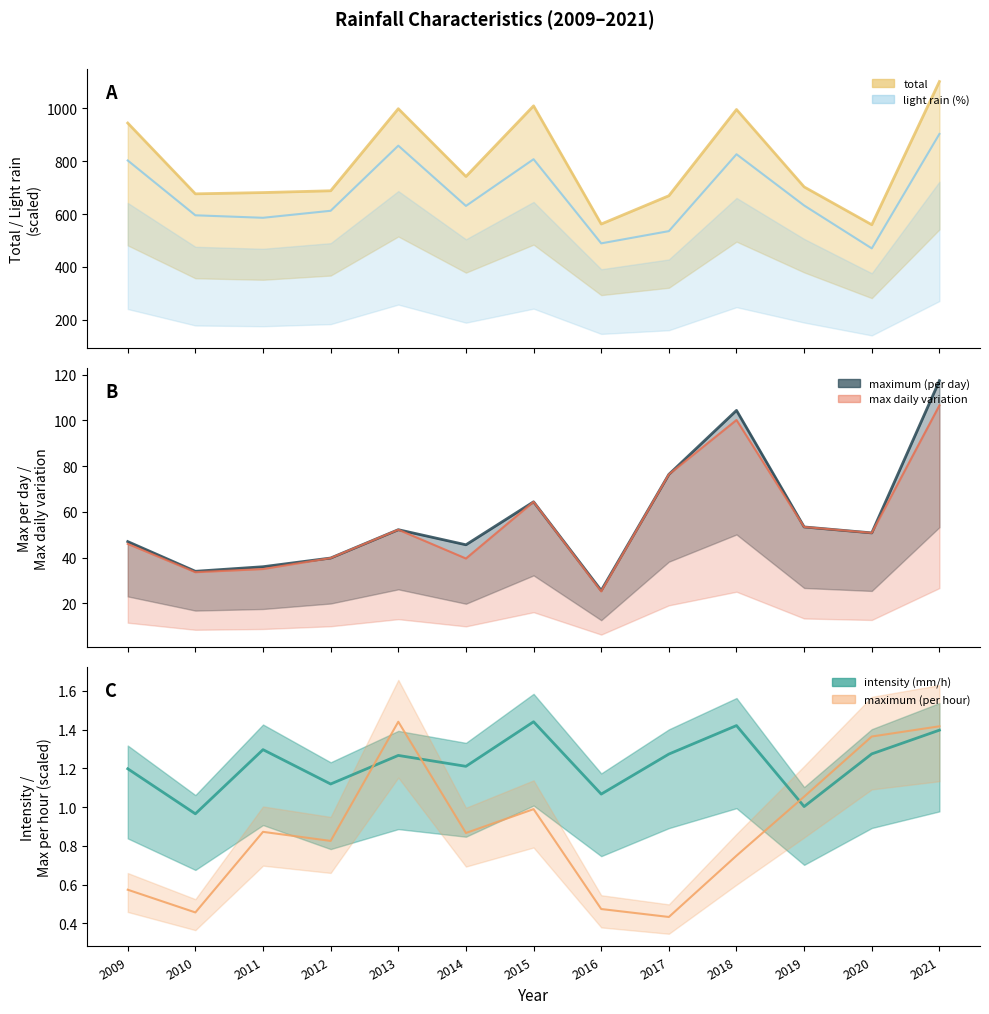

In max daily variation, how many points are lower than both neighbors (excluding endpoints)?

4